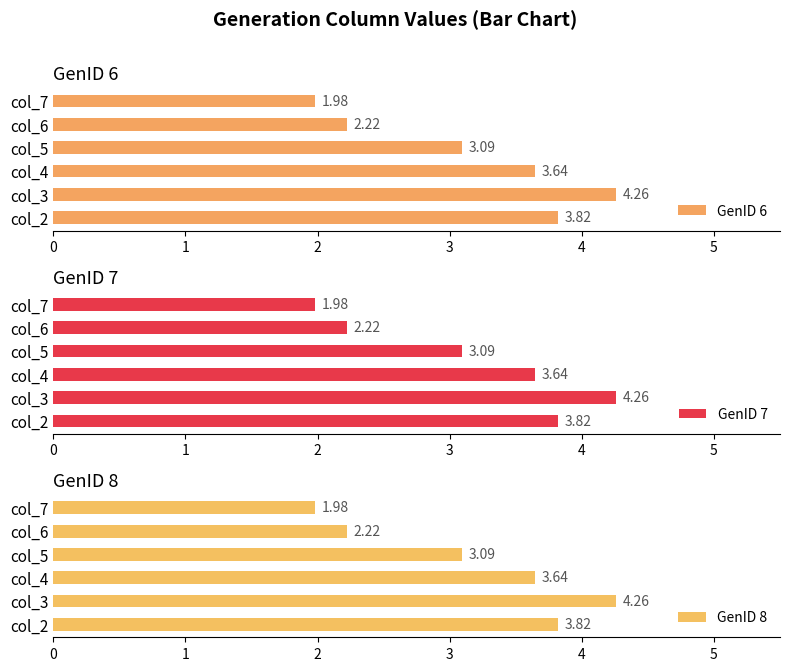

What are all the series names shown in the legend?

GenID 6, GenID 7, GenID 8